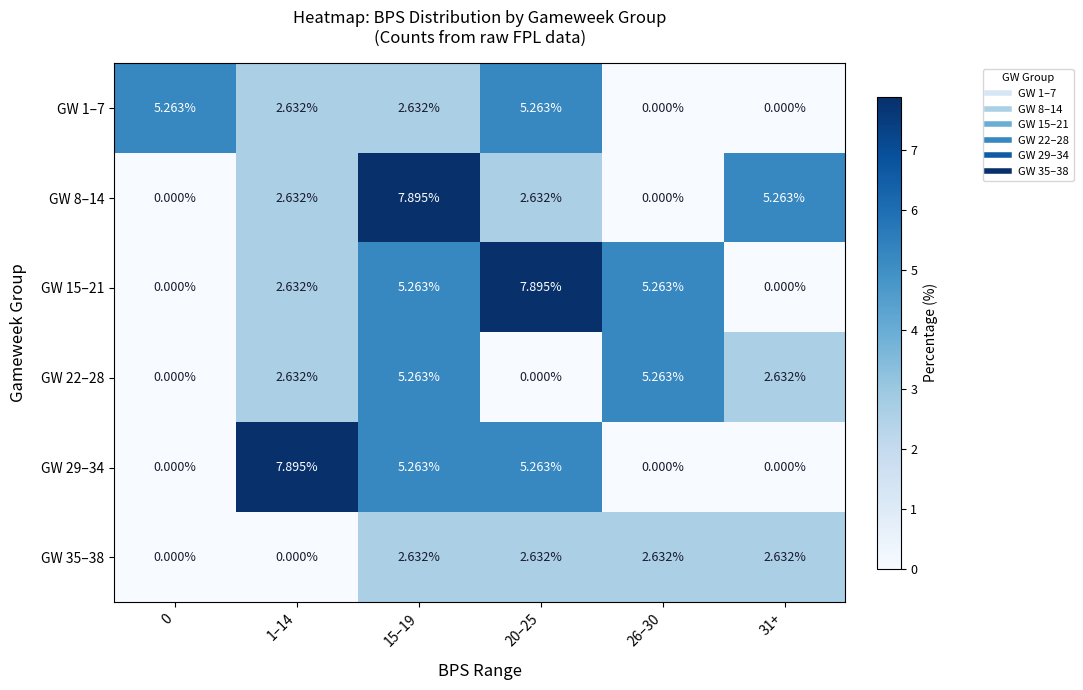

Is the value of GW 35–38 at 31+ greater than the value of GW 15–21 at 26–30?

No